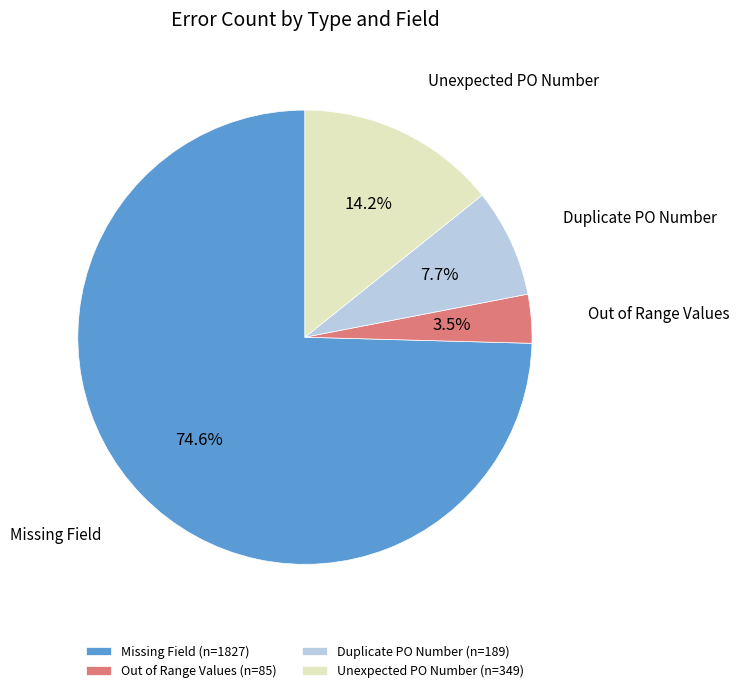

Rank the categories by value from highest to lowest.

Missing Field (n=1827), Unexpected PO Number (n=349), Duplicate PO Number (n=189), Out of Range Values (n=85)